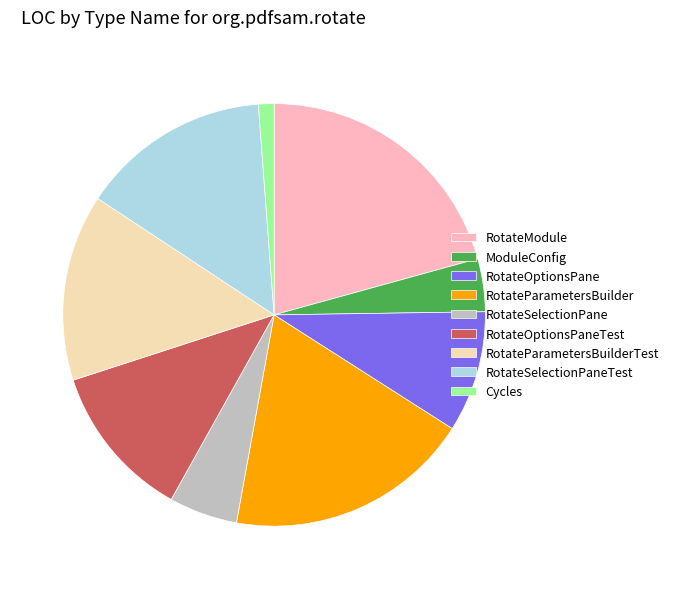

Do ModuleConfig and RotateSelectionPane together represent more than half of the pie?

No